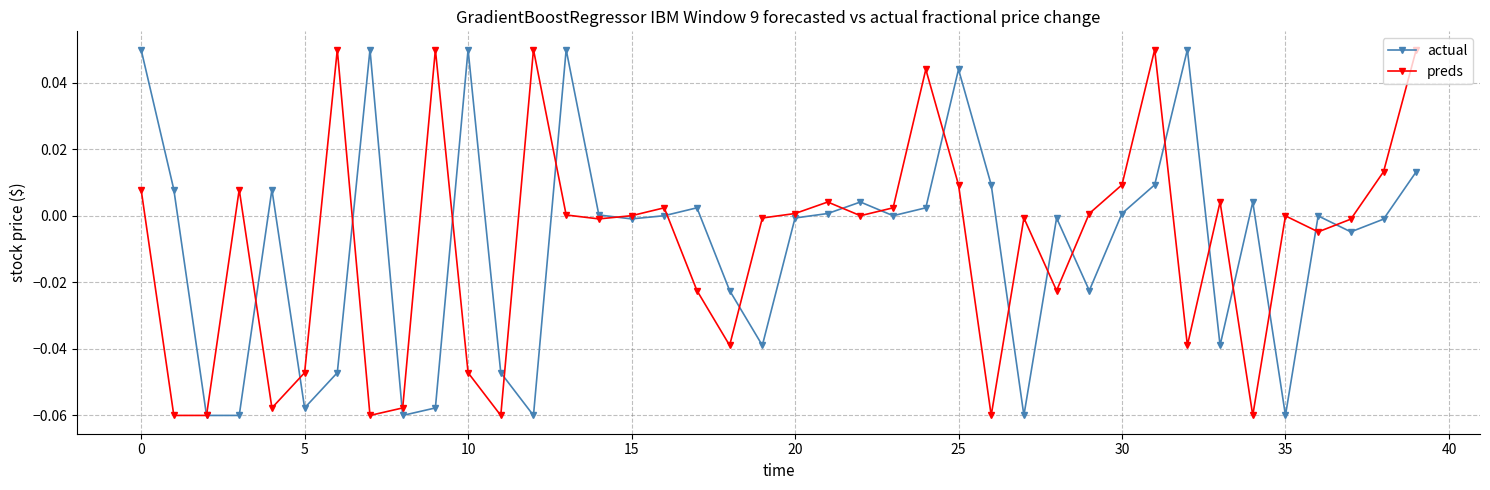

True or false: actual has more than 0 points higher than both neighbors.

True